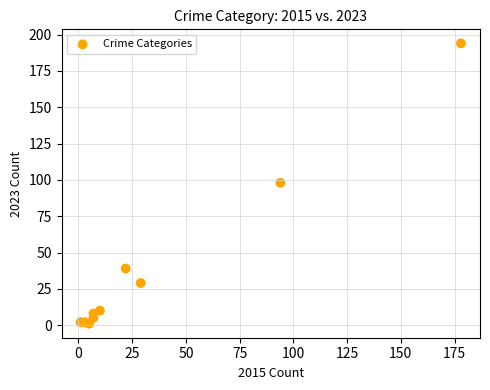

What is the average Y value?

39